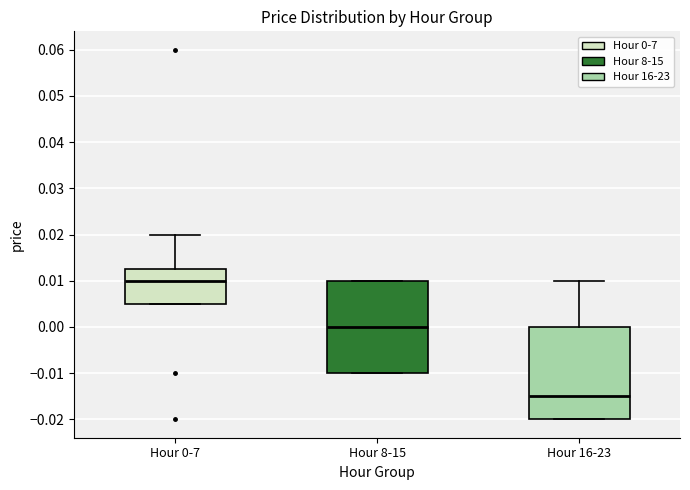

Reading left to right, read every box against the y-axis: the position of its median line, the range the box covers, and the ends of its whiskers. The values are not printed on the chart, so give them approximately, as read against the axis.

Hour 0-7: median 0.010, box 0.005 to 0.013, whiskers 0.005 to 0.020
Hour 8-15: median 0.000, box -0.010 to 0.010, whiskers -0.010 to 0.010
Hour 16-23: median -0.015, box -0.020 to 0.000, whiskers -0.020 to 0.010